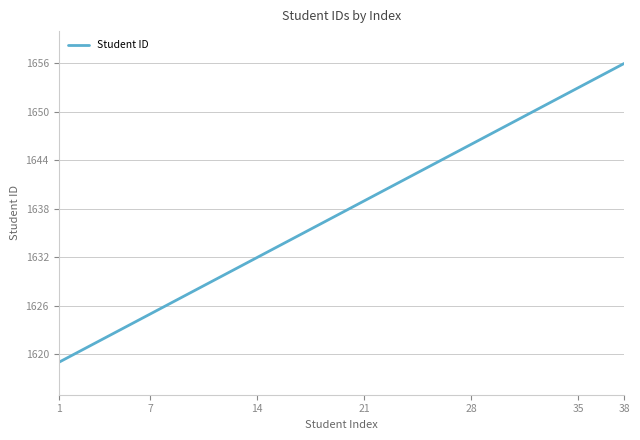

What is the maximum value shown in the chart?

1656